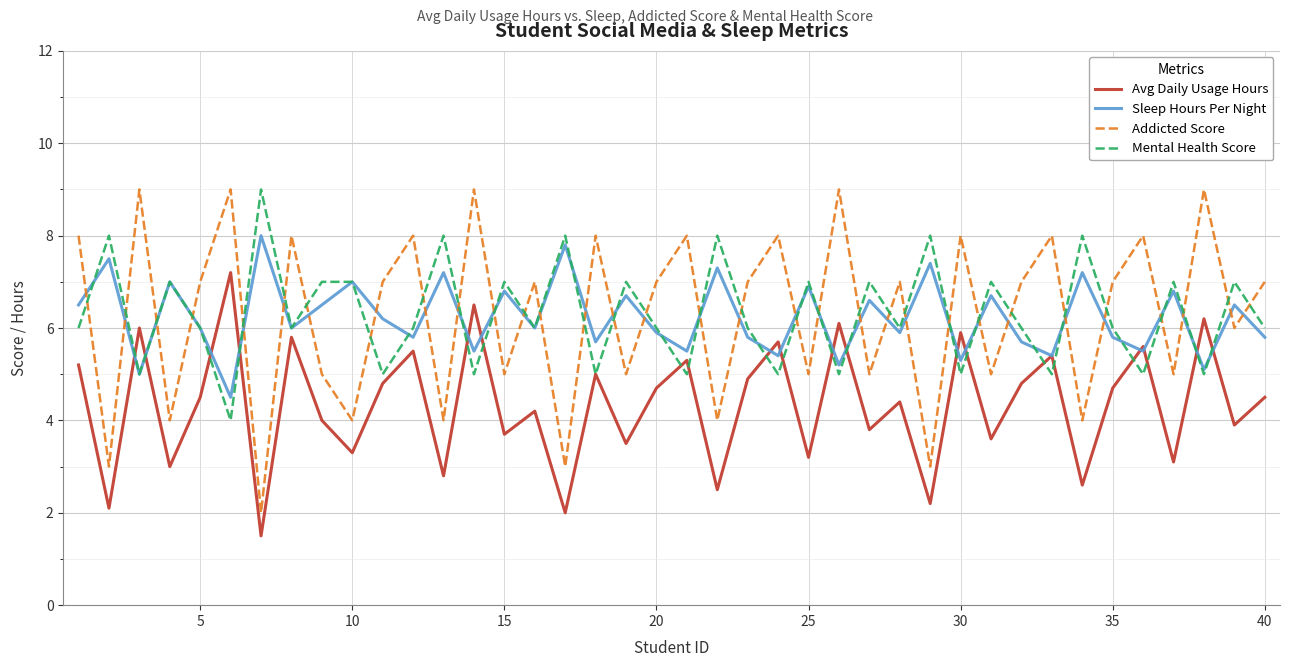

How many interior local peaks does the Avg Daily Usage Hours series have?

15